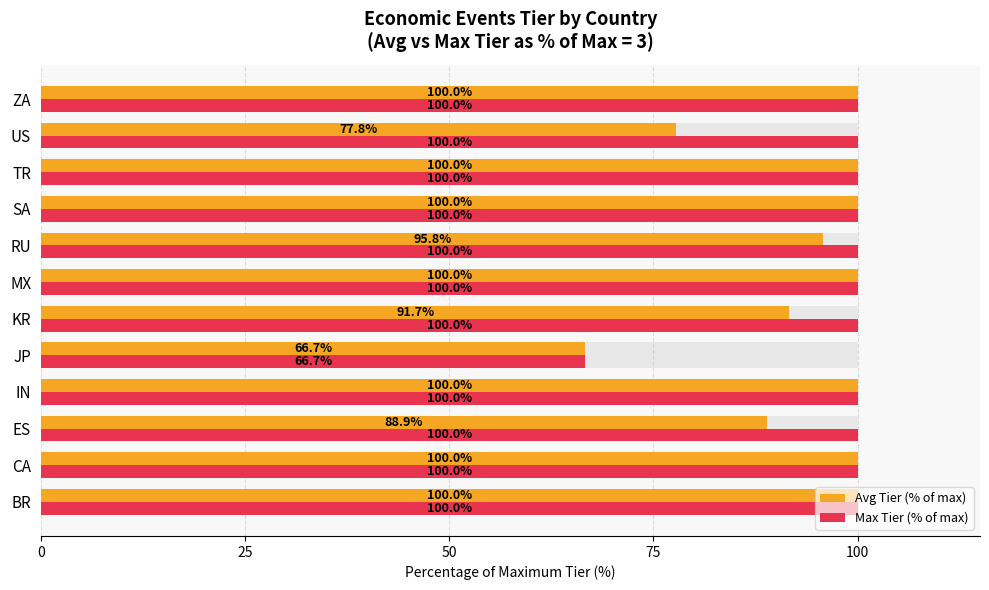

Between 75 and 0, which is larger?

75